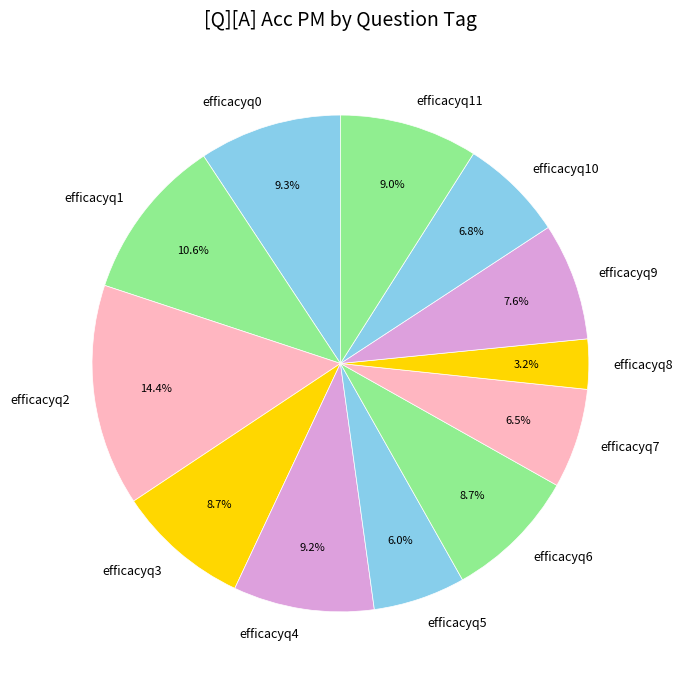

What is the largest slice in the pie chart?

efficacyq2